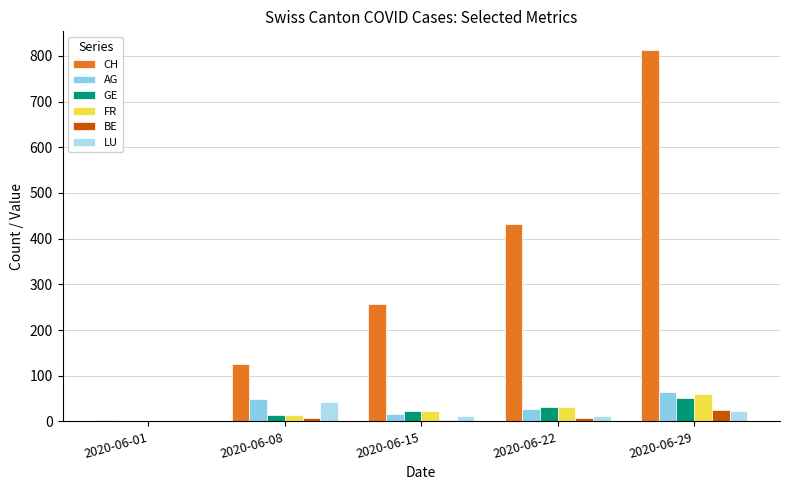

The GE series shows 84 at 2020-06-29. True or false?

False